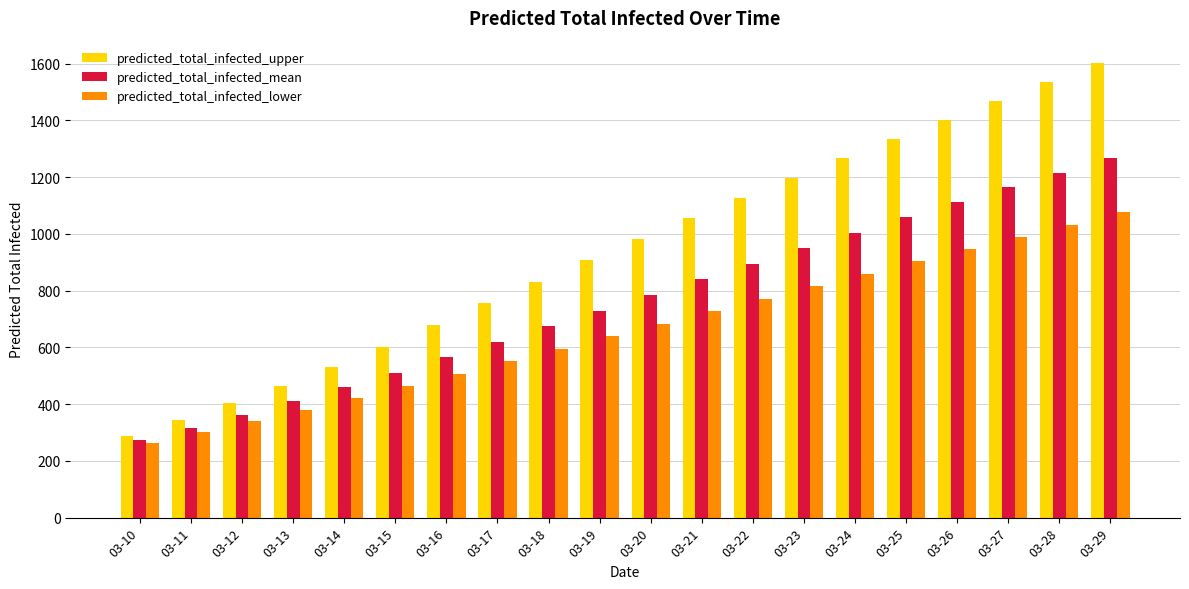

What is the value of the predicted_total_infected_lower bar at the 2nd from the left?

303